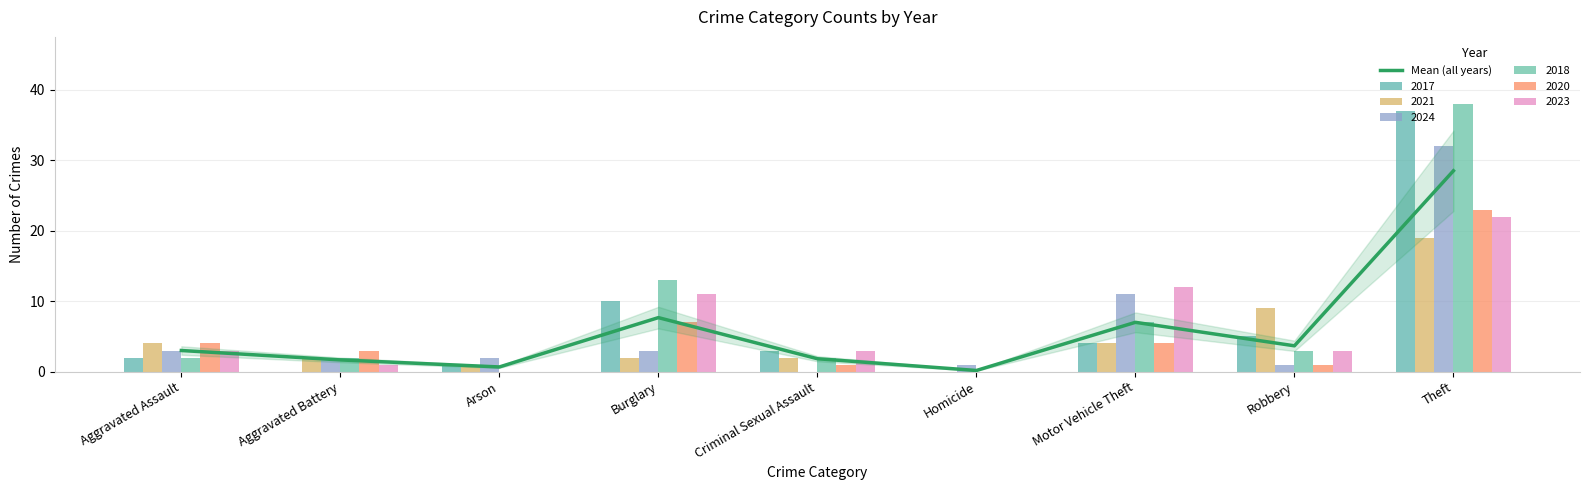

True or false: the data shows 1.6 at Robbery.

False